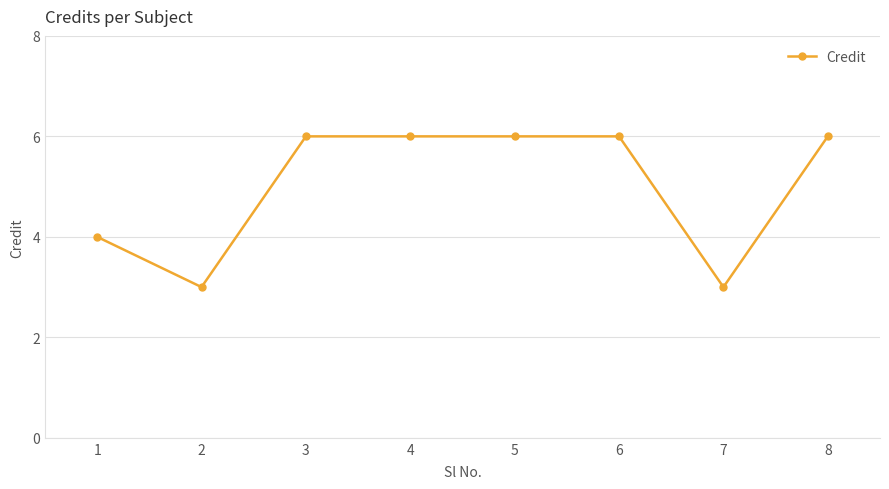

Reading right to left, transcribe all the data shown in this chart.

8=6	7=3	6=6	5=6	4=6	3=6	2=3	1=4